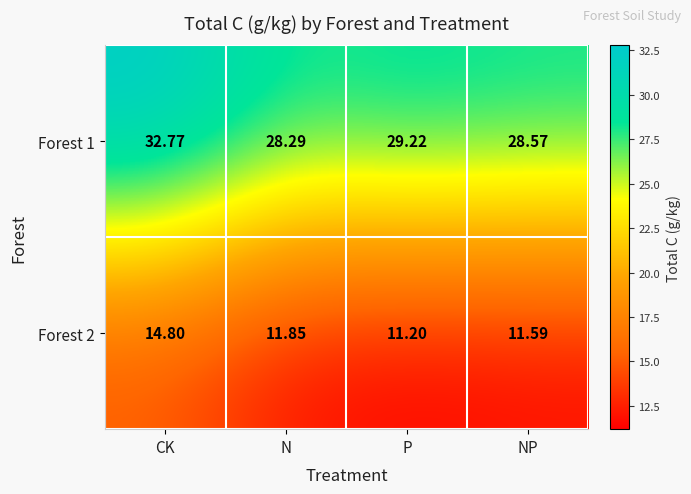

At which label does Forest 1 first exceed 29?

CK